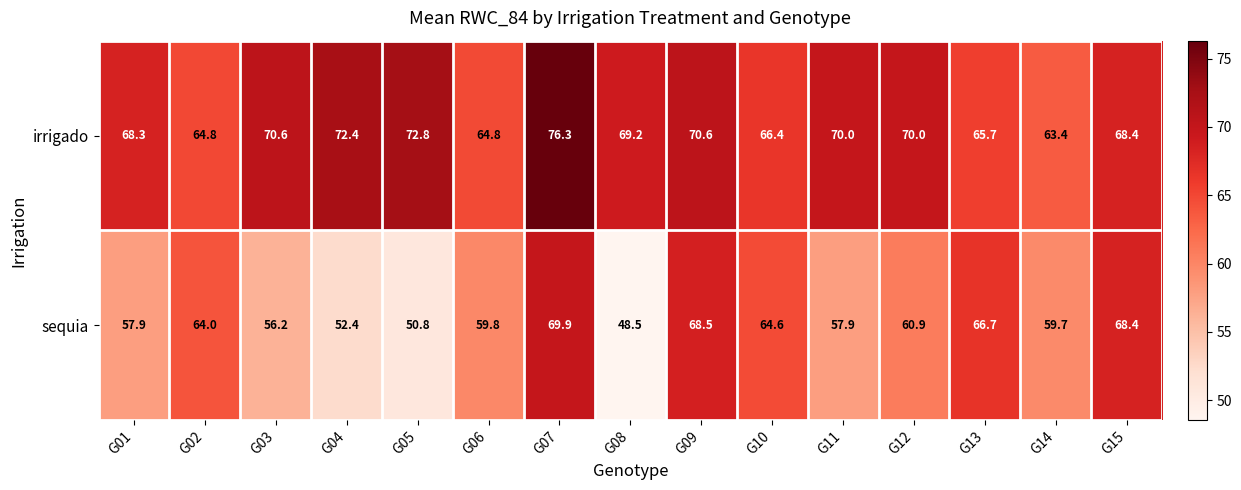

Rank the series at G04 from highest to lowest value.

irrigado, sequia